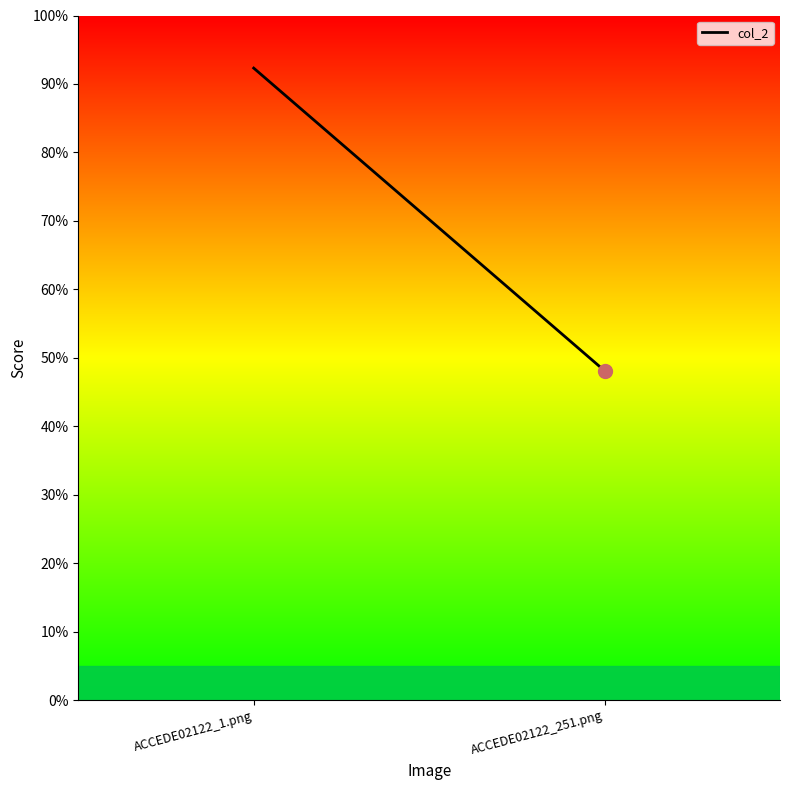

Rank the categories by value from highest to lowest.

ACCEDE02122_1.png, ACCEDE02122_251.png